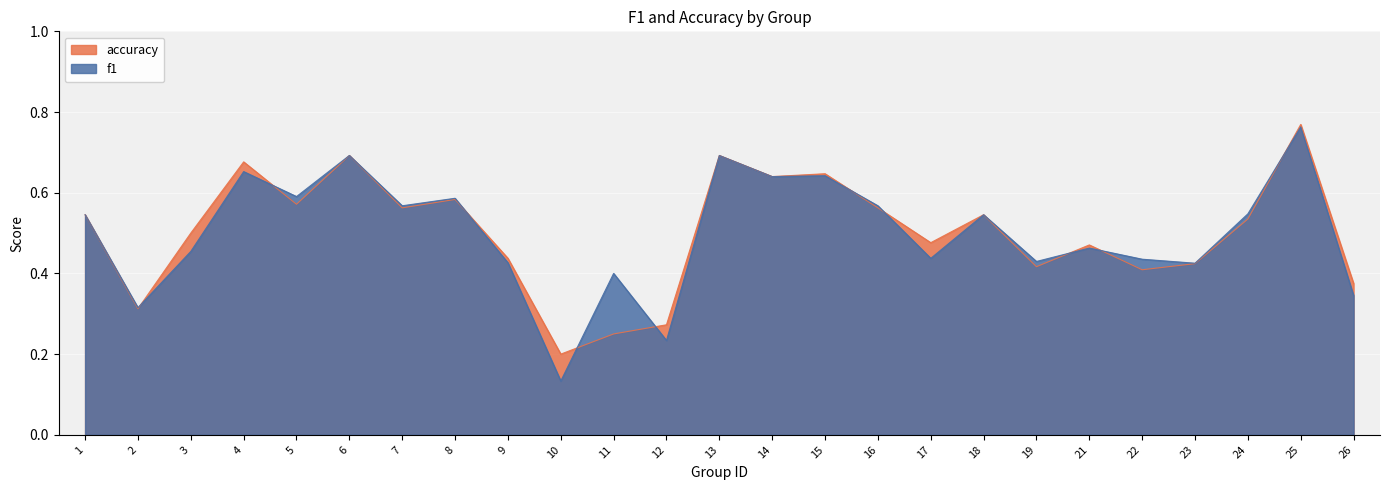

What is the difference between the second highest and second lowest values in the f1 series?

0.5